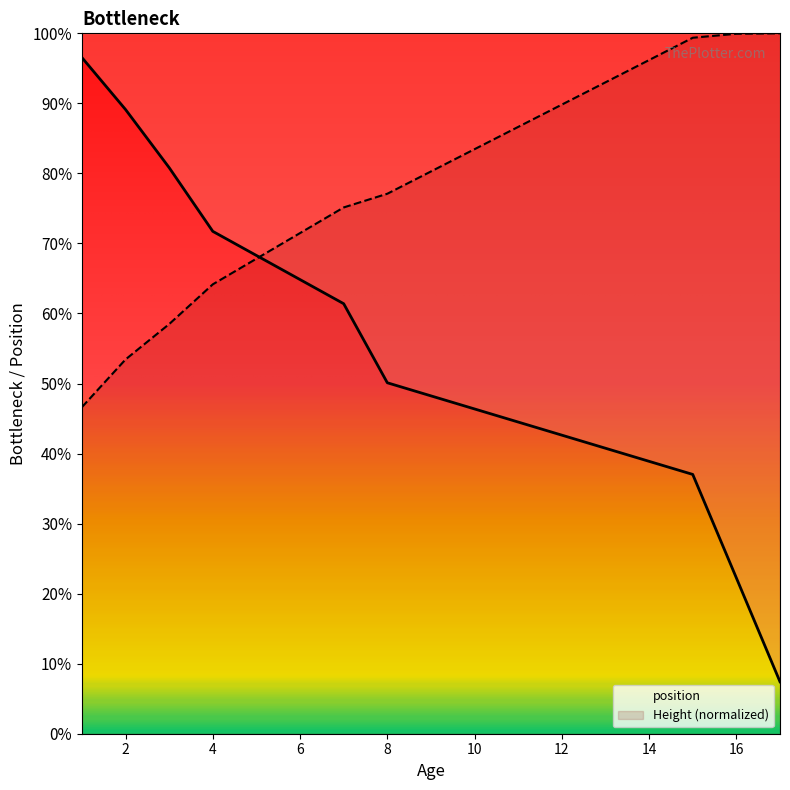

Reading left to right, transcribe all the data shown in this chart.

Height: 1=0.5	2=0.5	3=0.6	4=0.6	7=0.8	8=0.8	15=1.0	16=1.0	17=1.0
position: 1=1.0	2=0.9	3=0.8	4=0.7	7=0.6	8=0.5	15=0.4	16=0.2	17=0.1